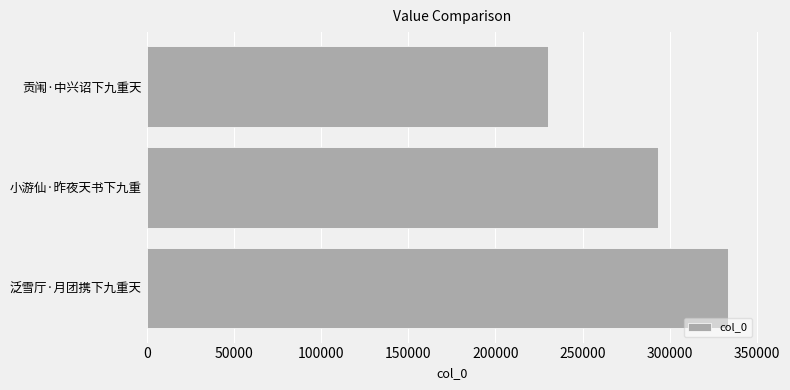

Where is the data nearest to the value 281883?

小游仙·昨夜天书下九重